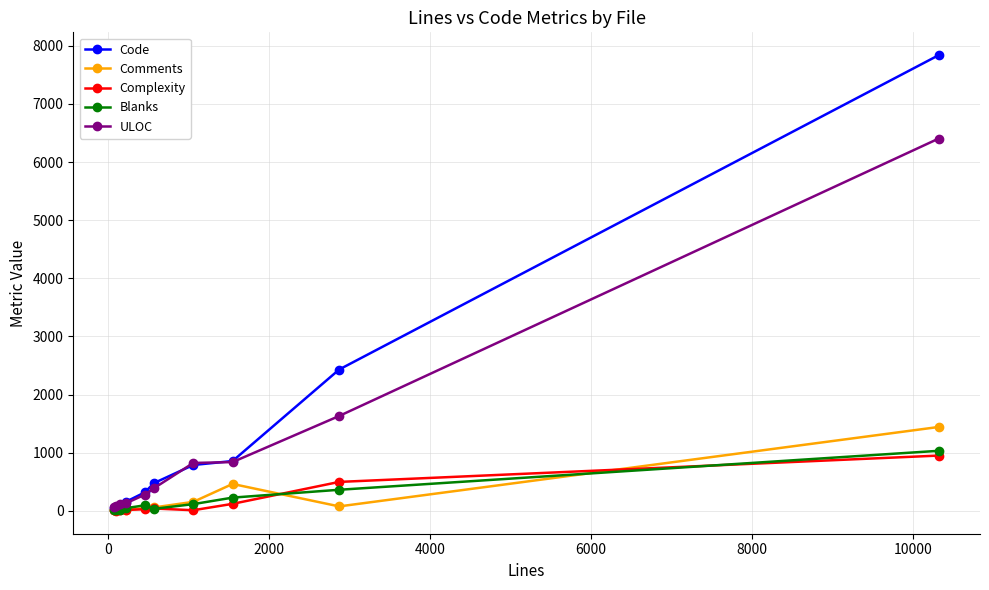

Which series has the largest range (max minus min)?

Code